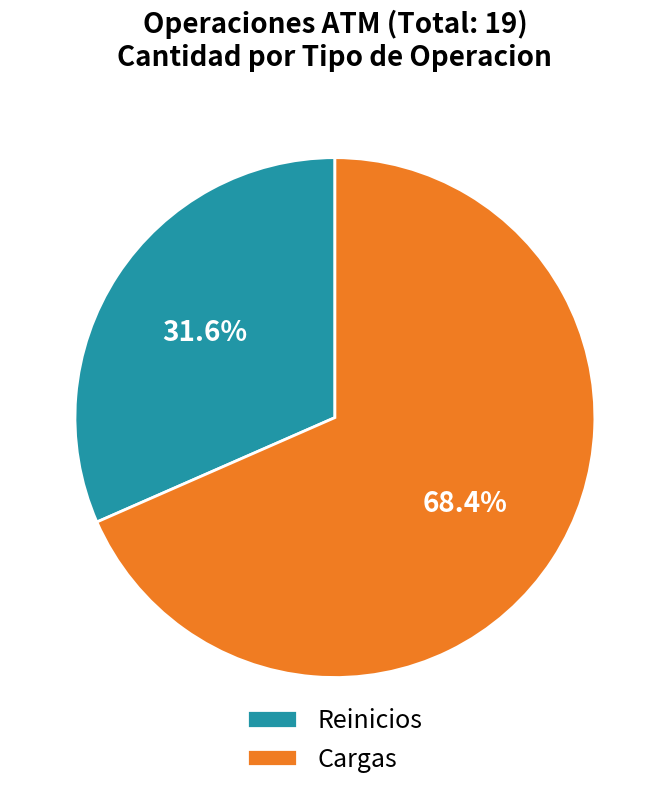

What is the smallest slice in the pie chart?

Reinicios